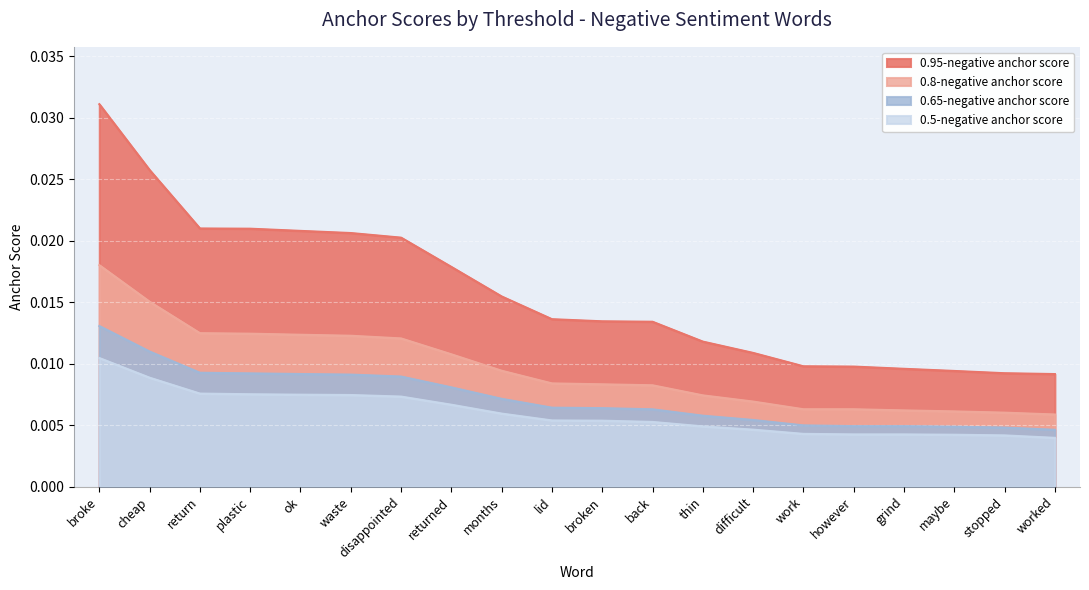

The value of 0.8-negative anchor score at back is 0.0. True or false?

True